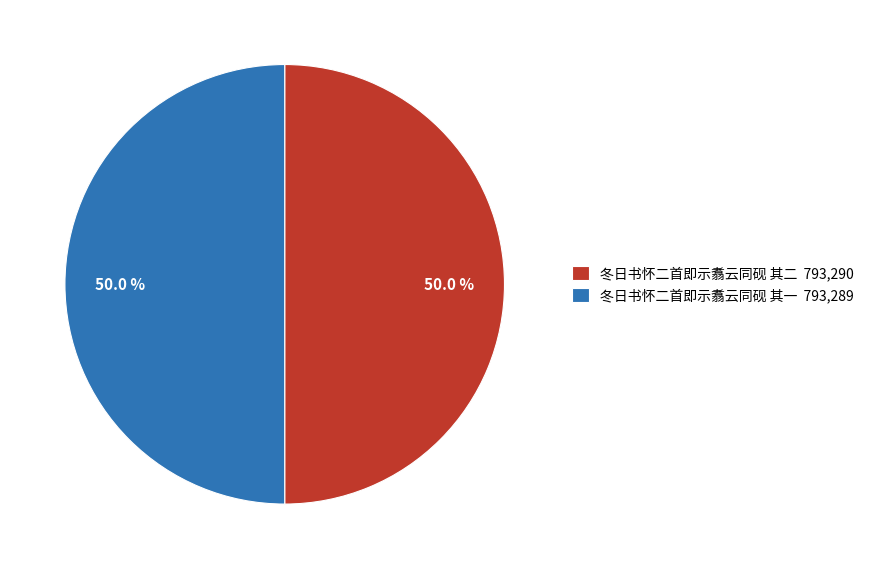

How much of the chart is everything except 冬日书怀二首即示翥云同砚 其一 793,289?

50.0%